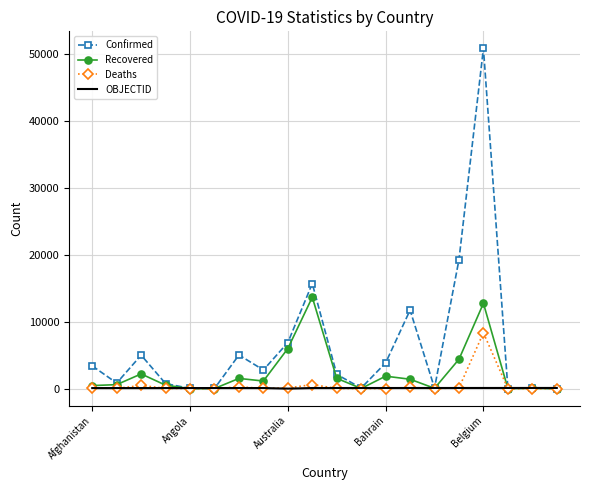

What are all the series names shown in the legend?

Confirmed, Recovered, Deaths, OBJECTID